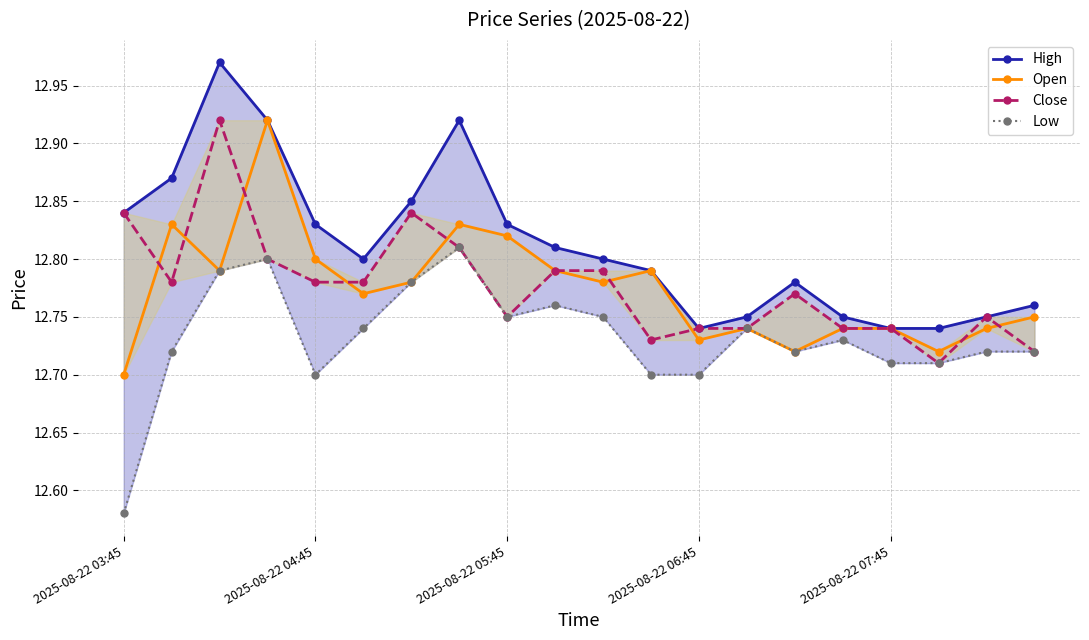

Rank the series at 11 from lowest to highest value.

Low, Close, High, Open